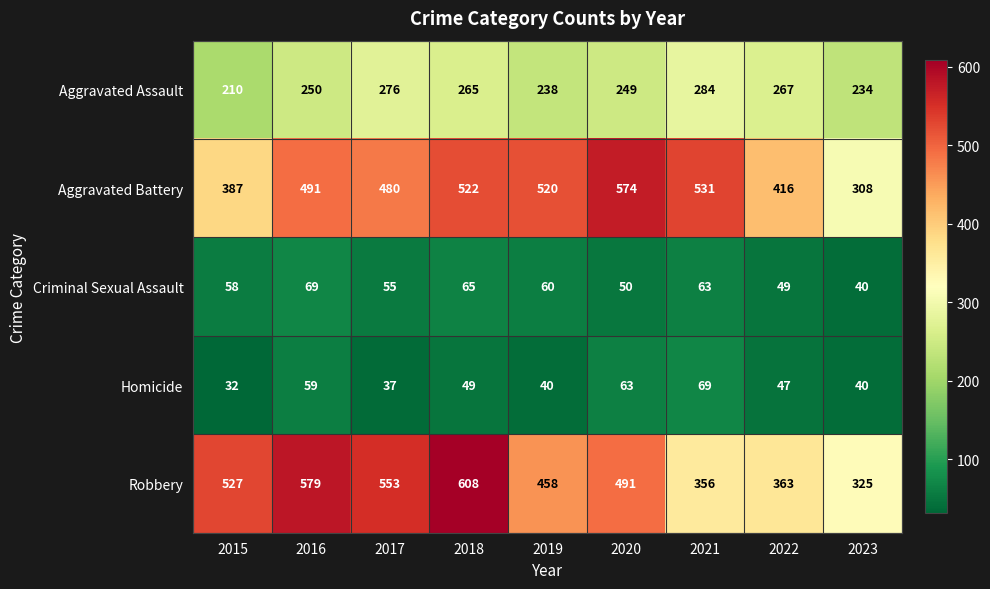

Where is Robbery nearest to the value 466?

2019